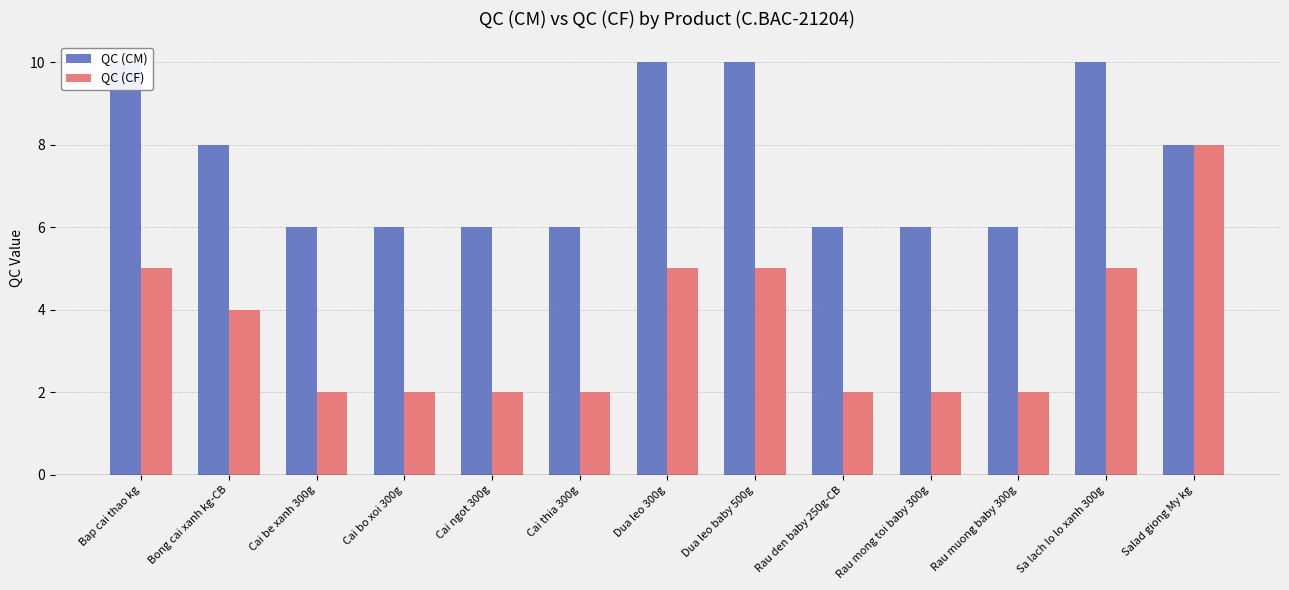

What is the difference between the highest and lowest values at Rau muong baby 300g?

4